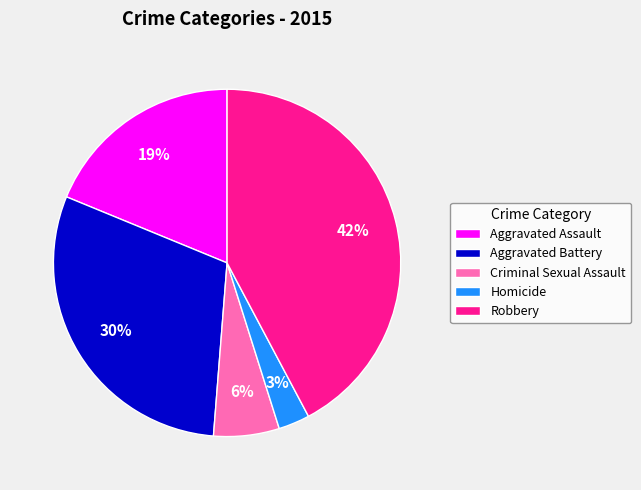

How many slices are in this pie chart?

5